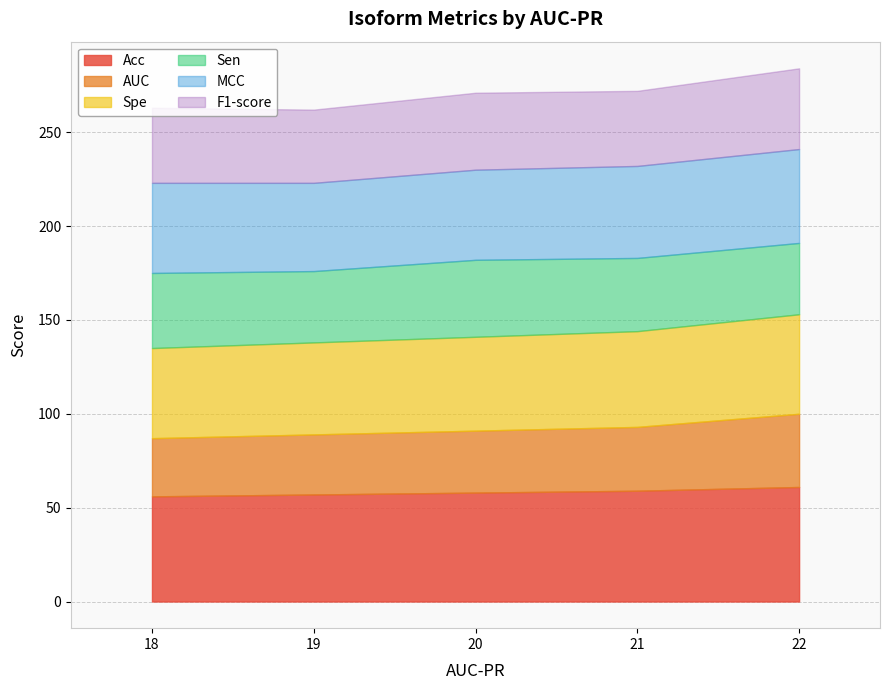

True or false: Spe and AUC intersect in this chart.

False